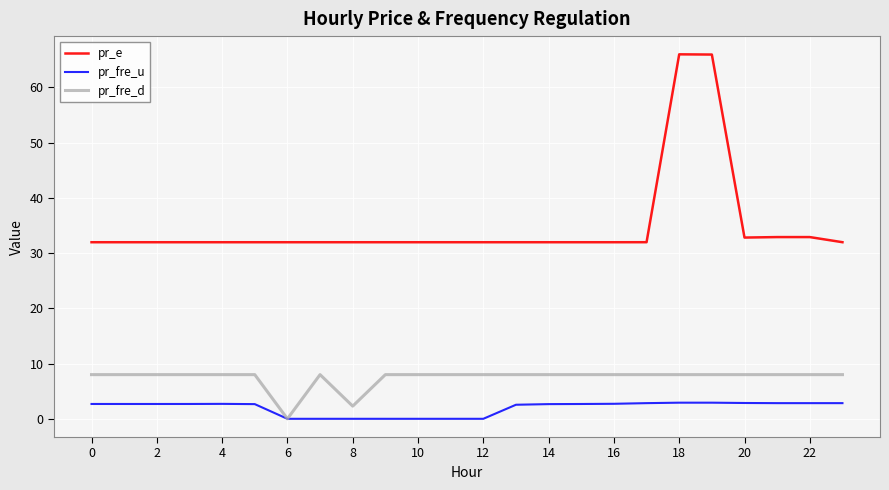

Rank the series by their average value, from lowest to highest.

pr_fre_u, pr_fre_d, pr_e